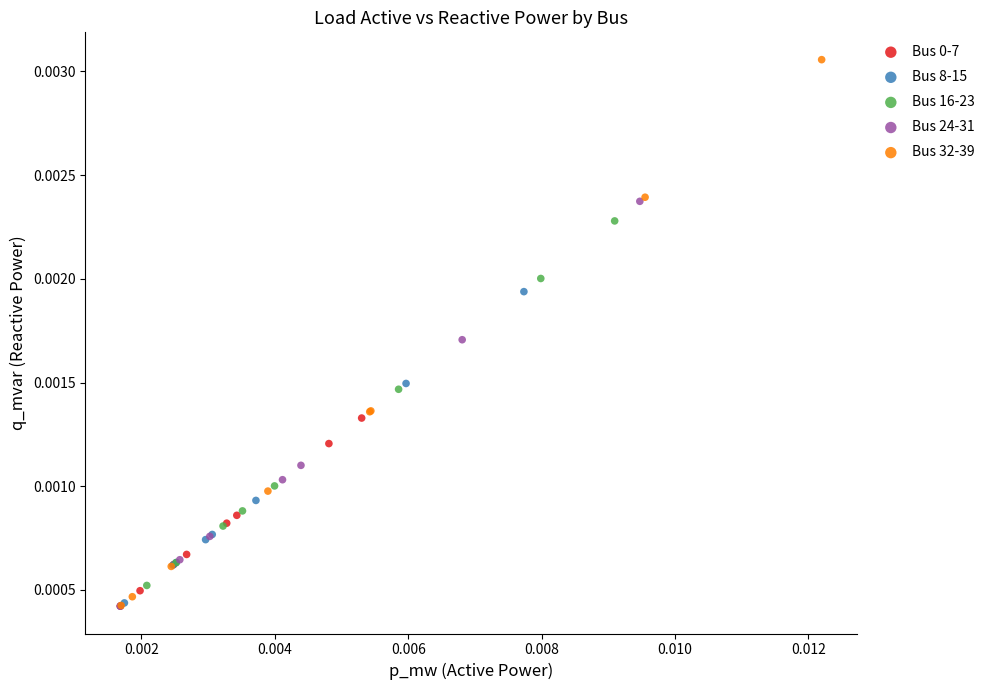

Which series has the widest spread of Y values?

Bus 32-39